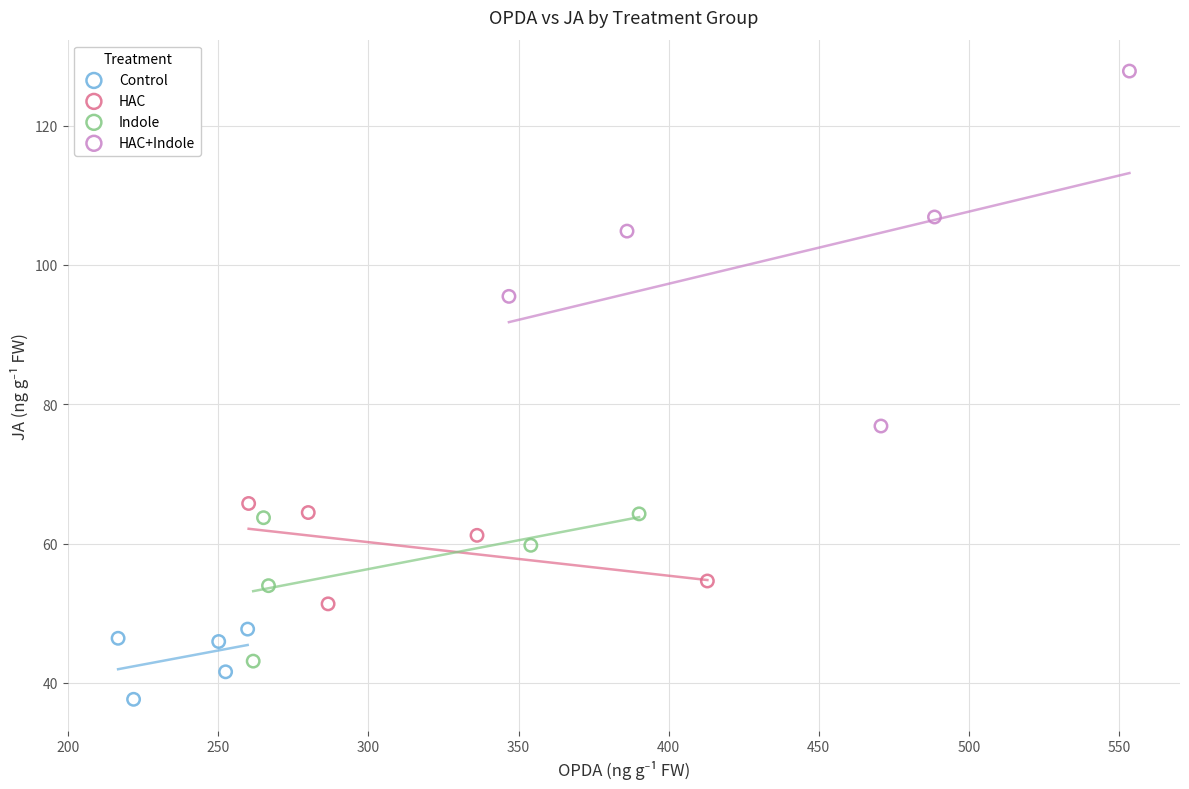

Which series contains the highest Y value?

HAC+Indole